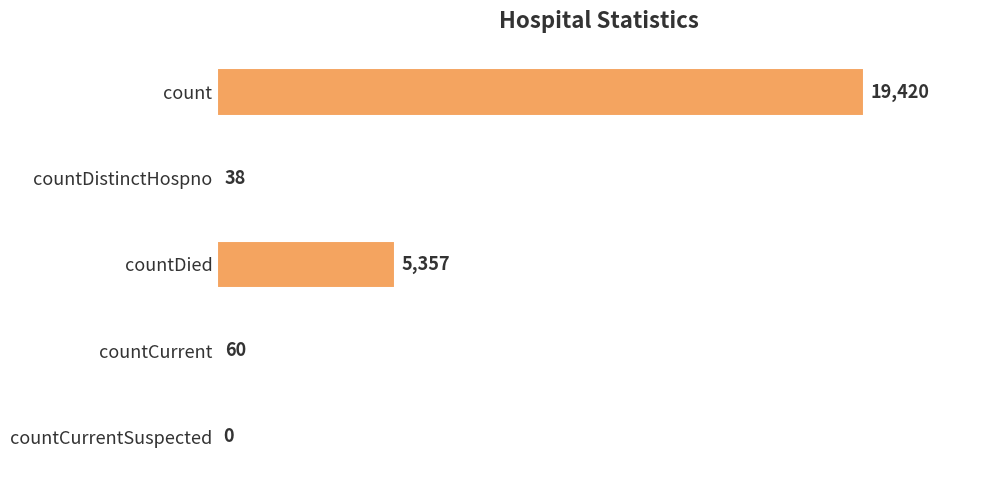

What is the maximum value shown in the chart?

19420